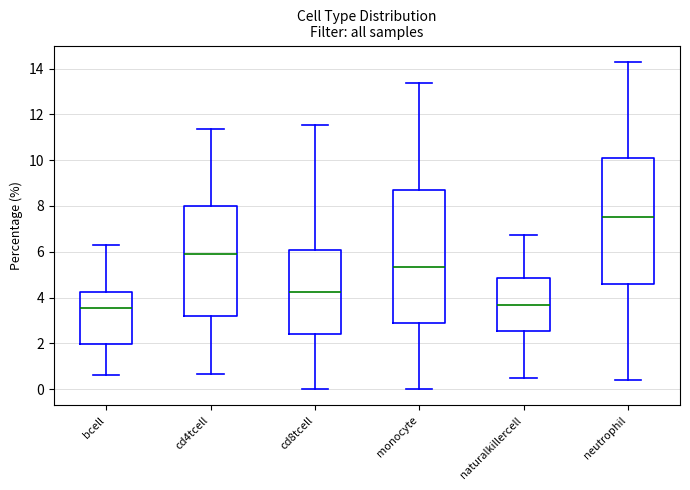

Reading left to right, read every box against the y-axis: the position of its median line, the range the box covers, and the ends of its whiskers. The values are not printed on the chart, so give them approximately, as read against the axis.

bcell: median 3.6, box 2.0 to 4.2, whiskers 0.6 to 6.2
cd4tcell: median 6.0, box 3.2 to 8.0, whiskers 0.6 to 11.4
cd8tcell: median 4.2, box 2.4 to 6.0, whiskers 0.0 to 11.6
monocyte: median 5.4, box 2.8 to 8.8, whiskers 0.0 to 13.4
naturalkillercell: median 3.6, box 2.6 to 4.8, whiskers 0.4 to 6.8
neutrophil: median 7.6, box 4.6 to 10.2, whiskers 0.4 to 14.2